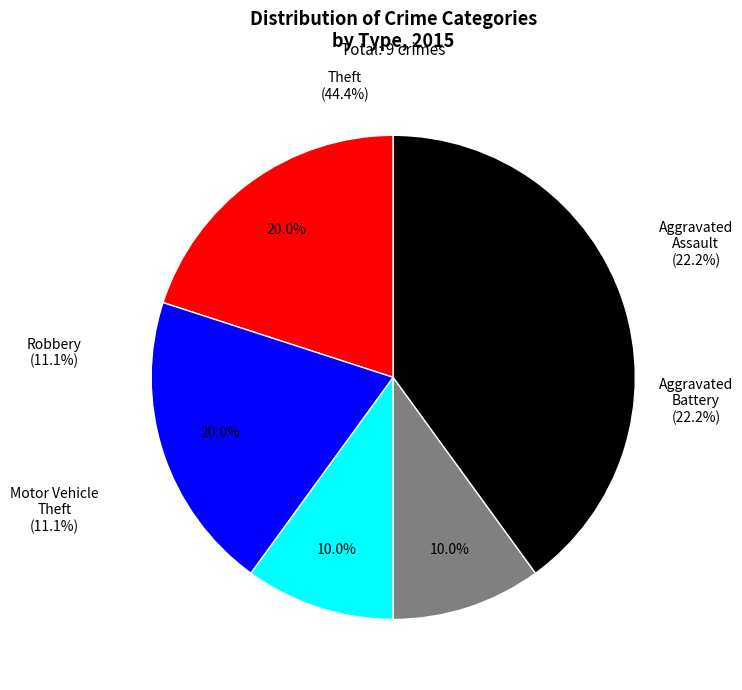

Which has a higher value, Motor Vehicle Theft or Theft?

Theft